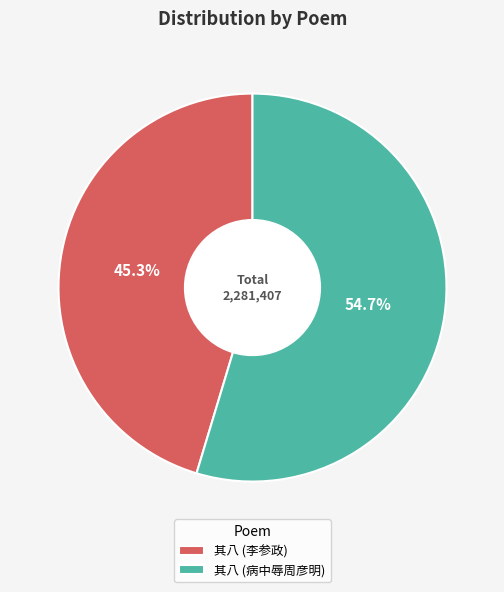

Between 其八 (李参政) and 其八 (病中辱周彦明), which is larger?

其八 (病中辱周彦明)